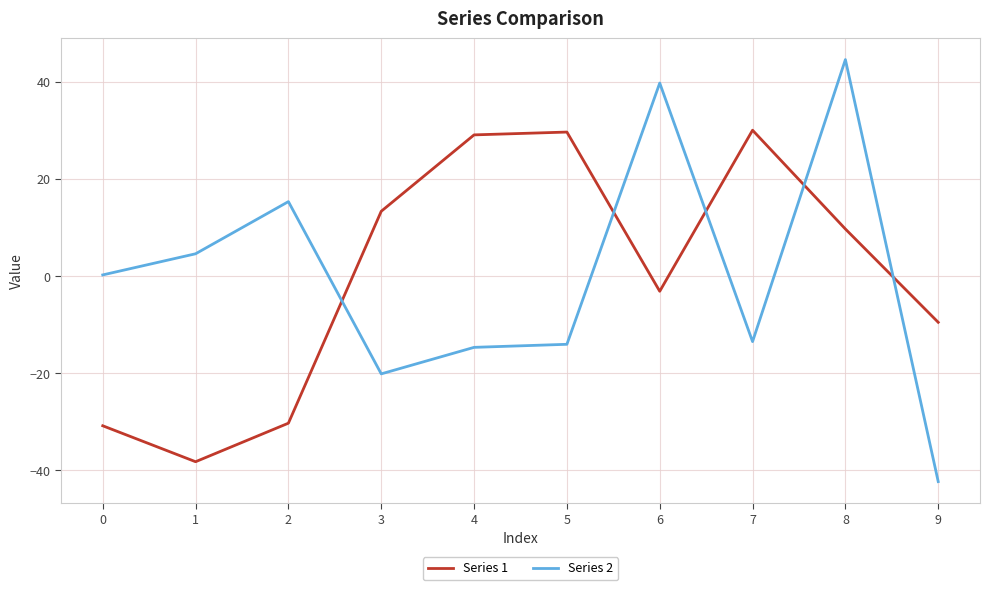

What is the difference between the Series 2 values at 1 and 4?

19.3